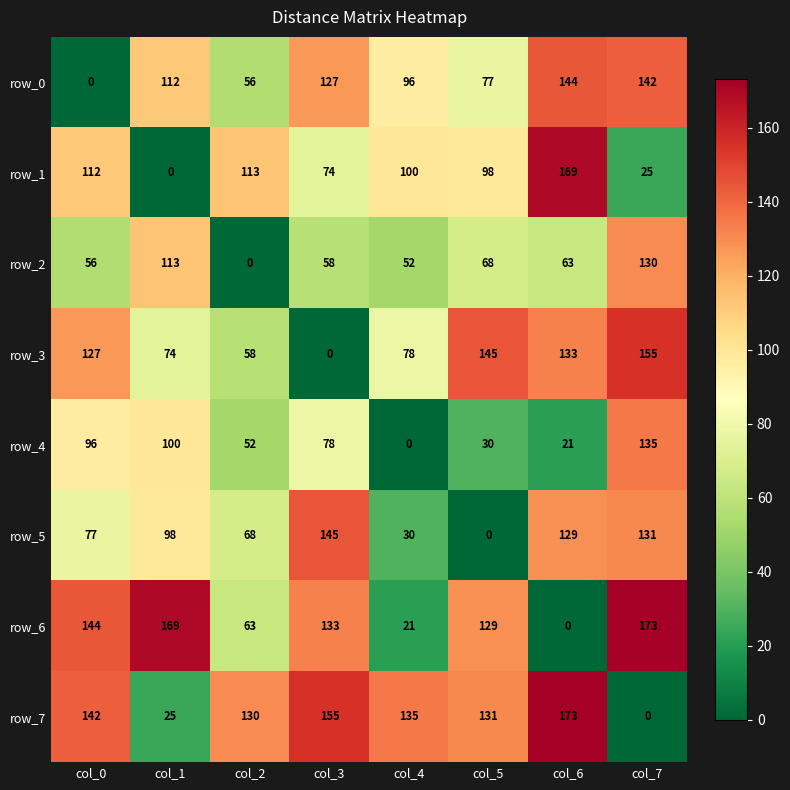

What is the spread (max minus min) of values at col_4?

135